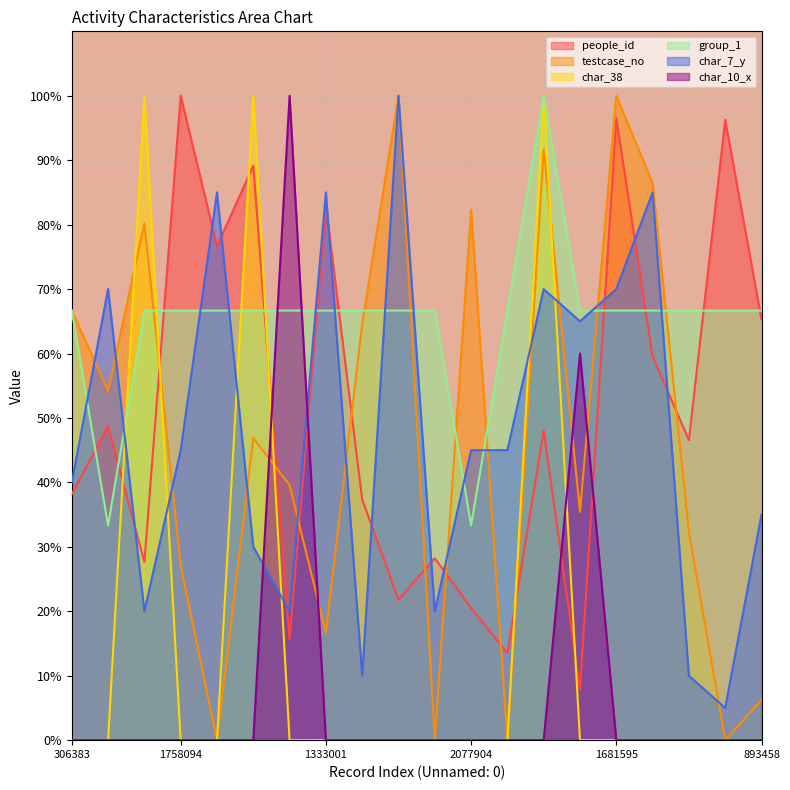

How many times do group_1 and char_38 cross each other?

4